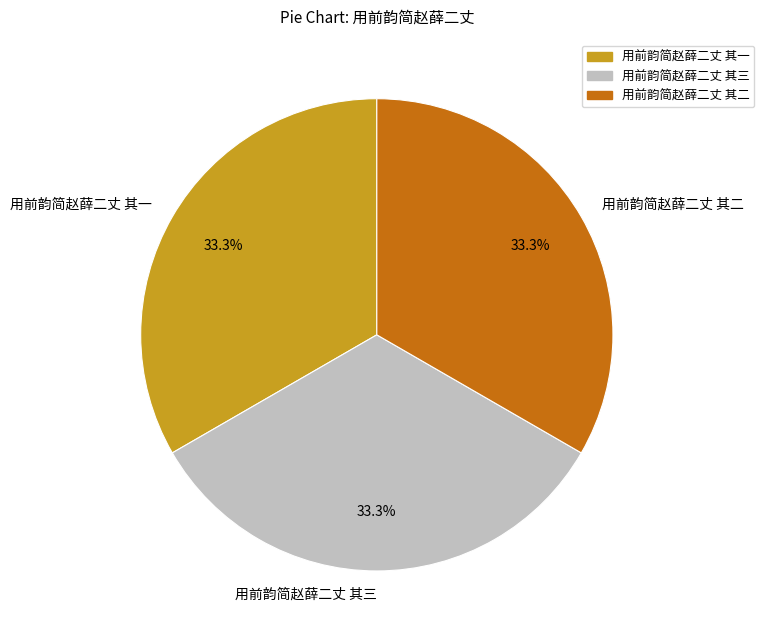

Count the number of slices in the pie.

3